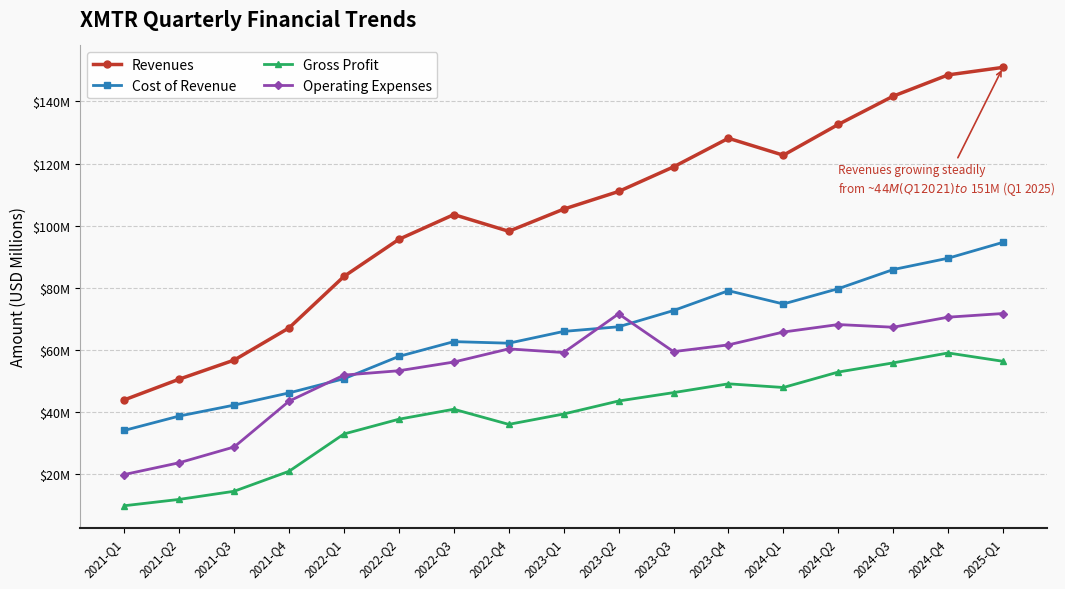

Which label corresponds to the smallest value in the chart?

2021-Q1